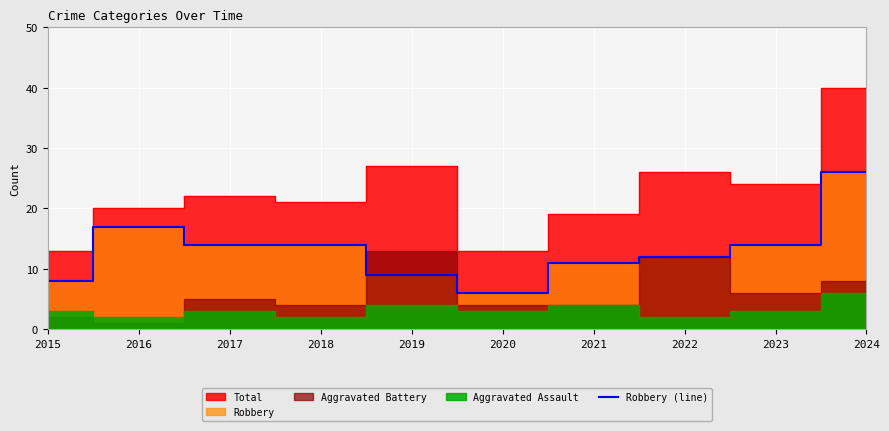

The value of Robbery (line) at 2024 is 42. True or false?

False